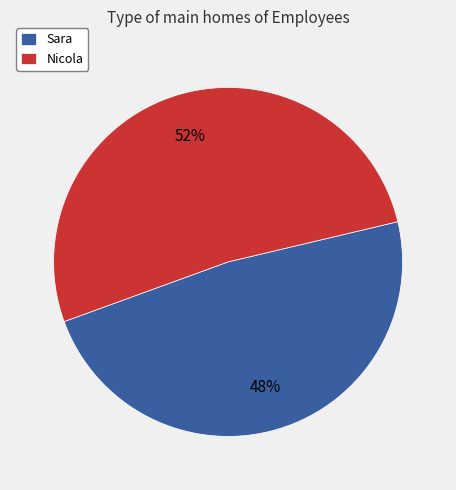

To the nearest percent, what portion does Nicola represent?

52%